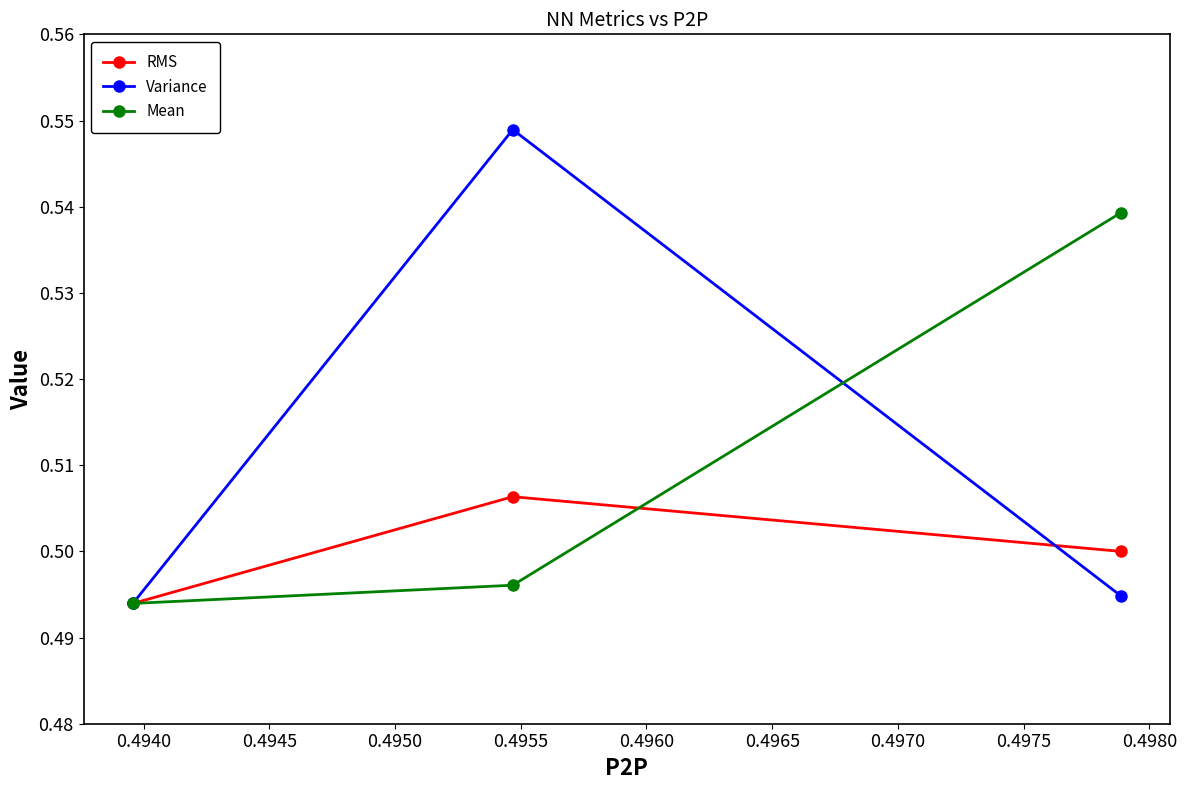

Rank the series by their average value, from lowest to highest.

RMS, Mean, Variance